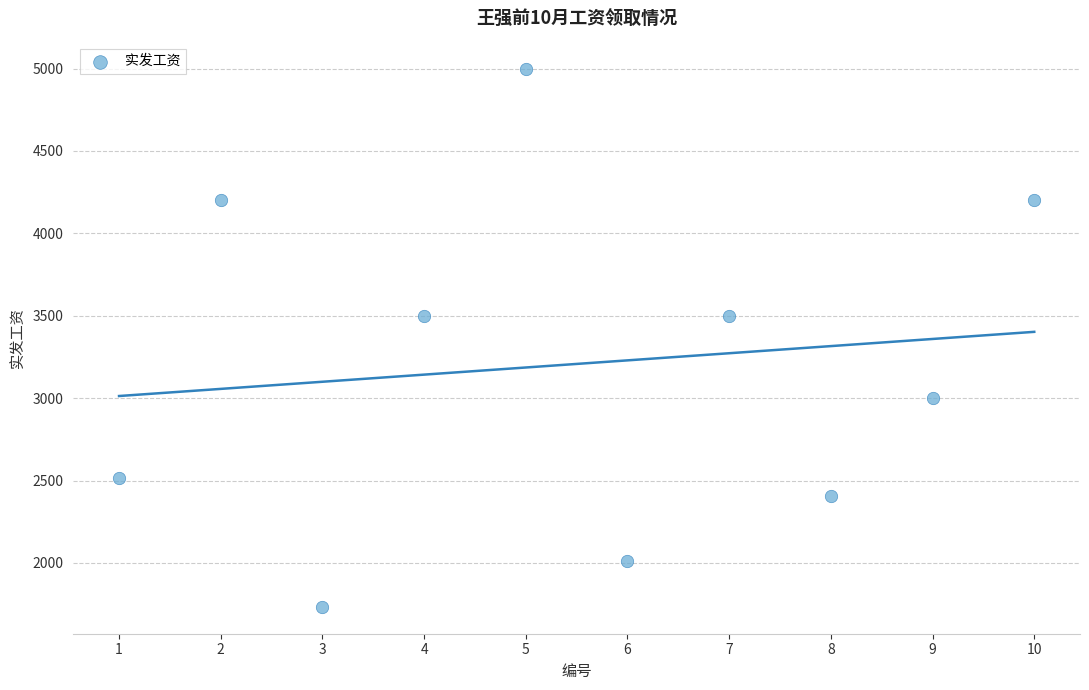

What is the range of X values (max minus min)?

9